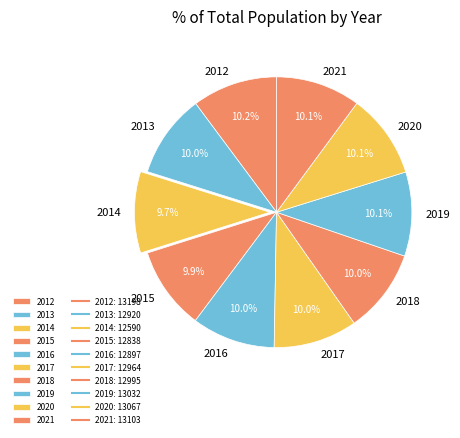

Does 2019 account for over 50% of the chart?

No